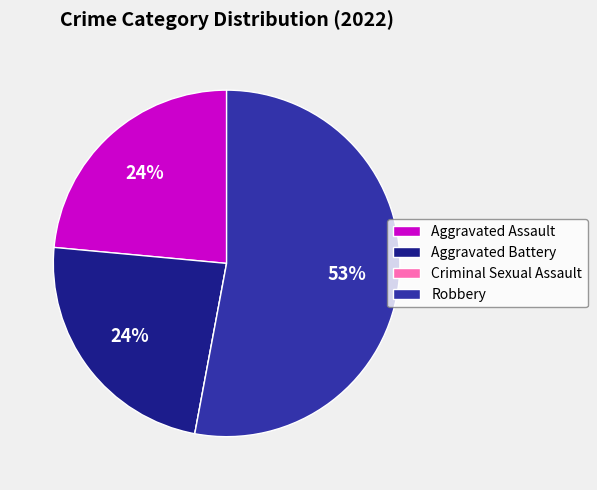

Is it true that Robbery is 64% of the pie?

False